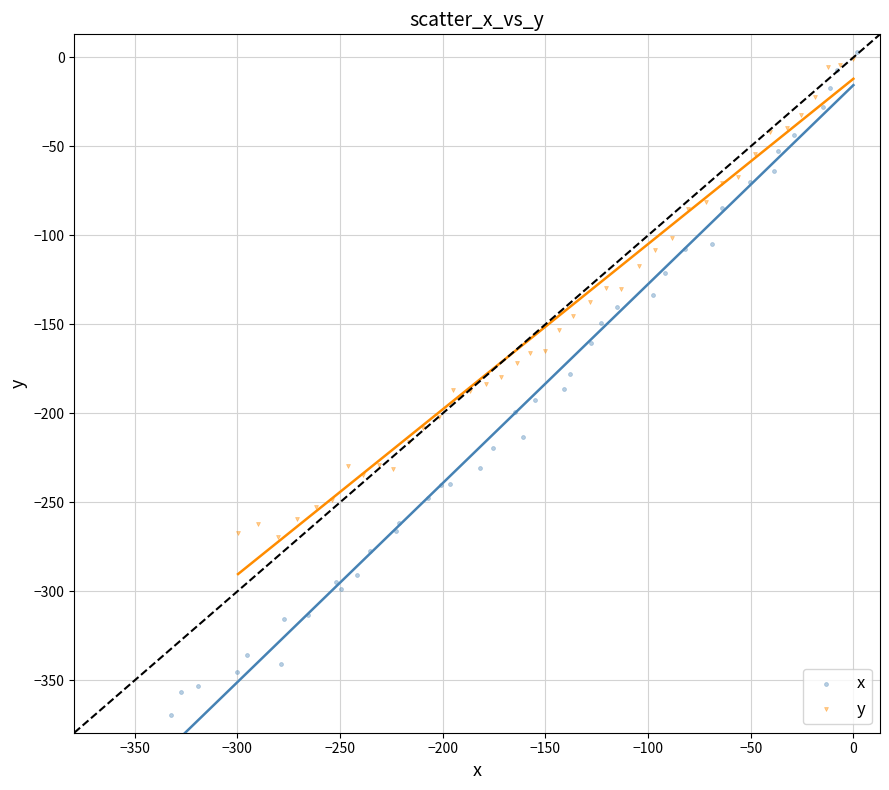

Which series has the largest Y range (max minus min)?

x